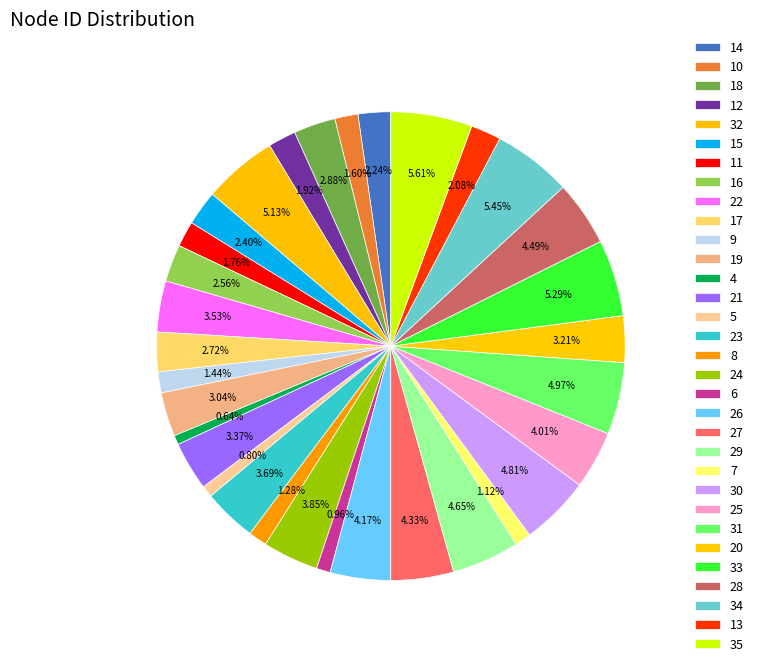

Count the number of slices in the pie.

32